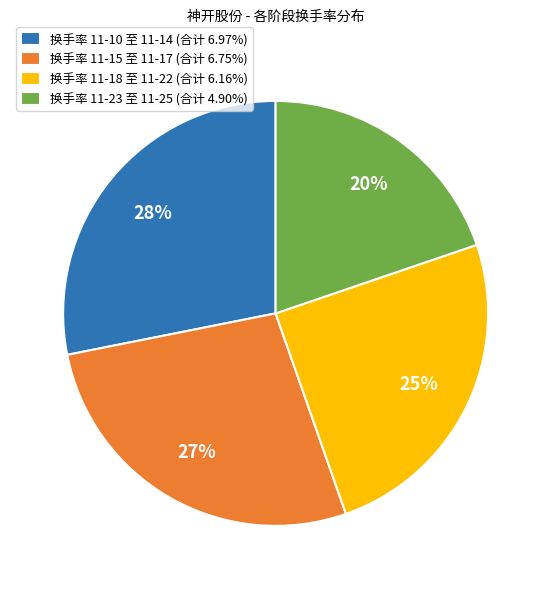

Approximately how many times larger is the value at 换手率 11-18 至 11-22 (合计 6.16%) compared to 换手率 11-15 至 11-17 (合计 6.75%)?

0.9